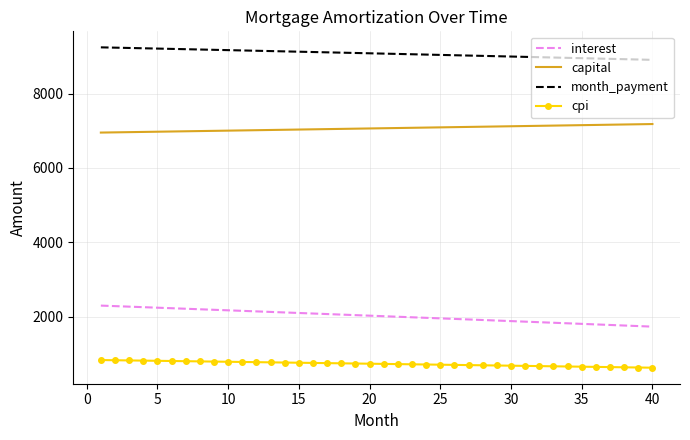

True or false: cpi and interest intersect in this chart.

False